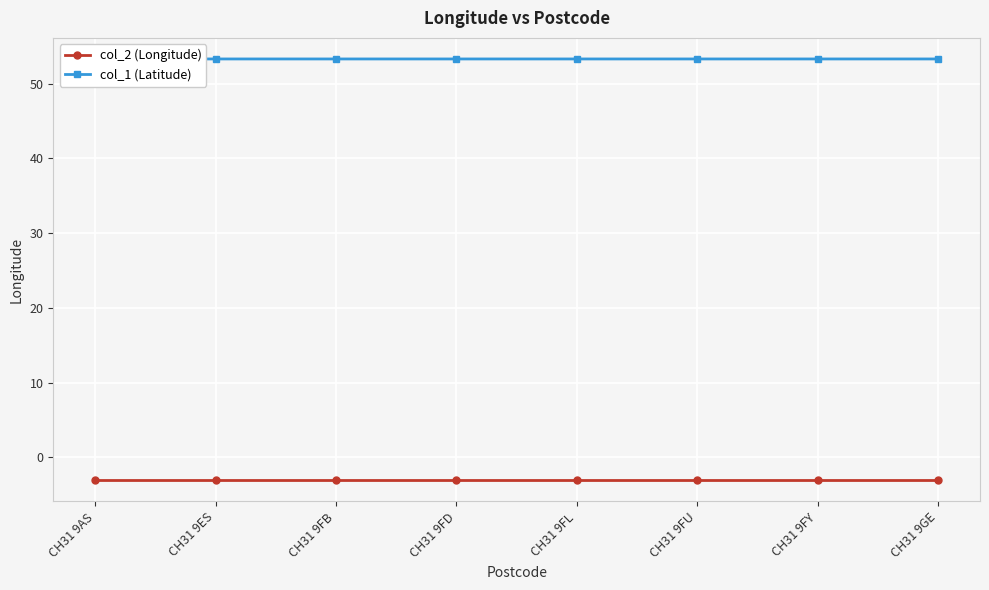

Reading right to left, transcribe all the data shown in this chart.

col_2 (Longitude): -3.1	-3.1	-3.1	-3.1	-3.1	-3.1	-3.1	-3.1
col_1 (Latitude): 53.3	53.3	53.3	53.3	53.3	53.3	53.3	53.3